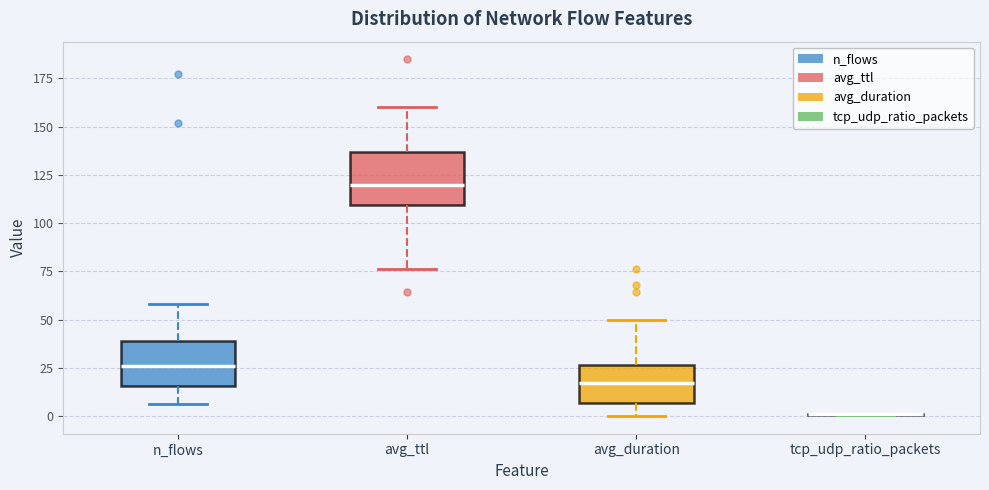

Reading left to right, transcribe this box plot: for each box, give where its median line is, the range the box spans, and where its two whiskers end, as read against the y-axis. The values are not printed on the chart, so give them approximately, as read against the axis.

n_flows: median 25, box 15 to 40, whiskers 5 to 60
avg_ttl: median 120, box 110 to 135, whiskers 75 to 160
avg_duration: median 15, box 5 to 25, whiskers 0 to 50
tcp_udp_ratio_packets: box collapsed to a line at 0, whiskers 0 to 0